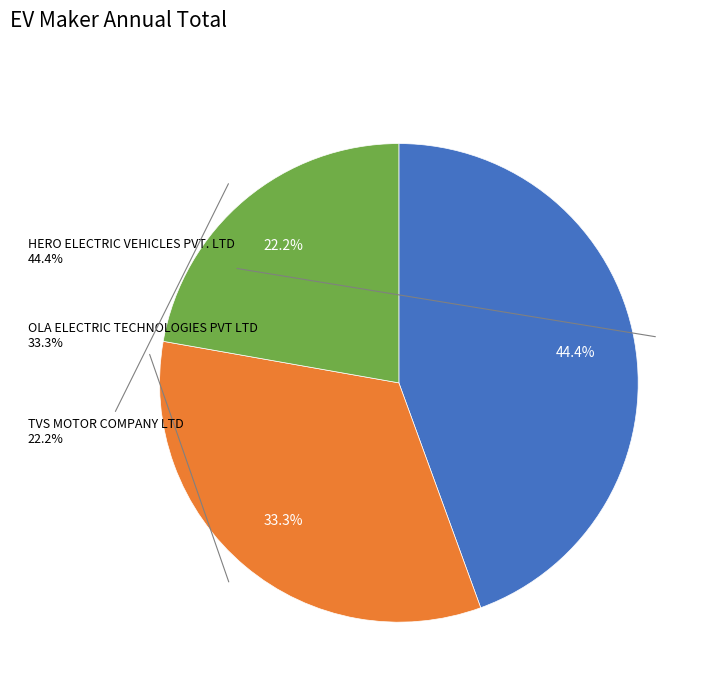

Is it true that HERO ELECTRIC VEHICLES PVT. LTD is 44% of the pie?

True